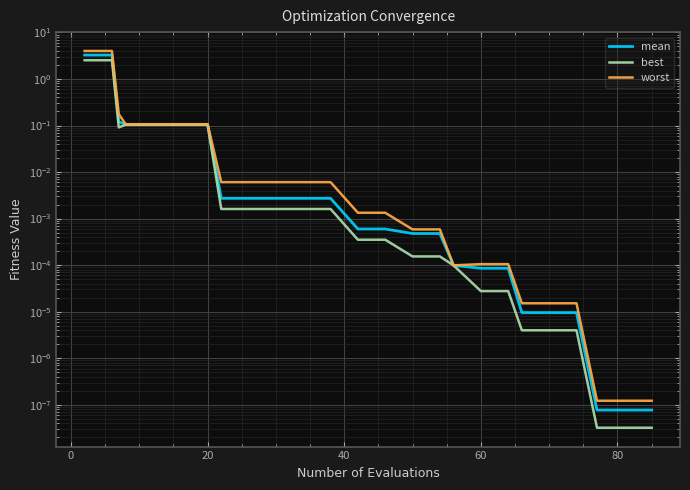

List the series in order of their peak value, highest first.

worst, mean, best